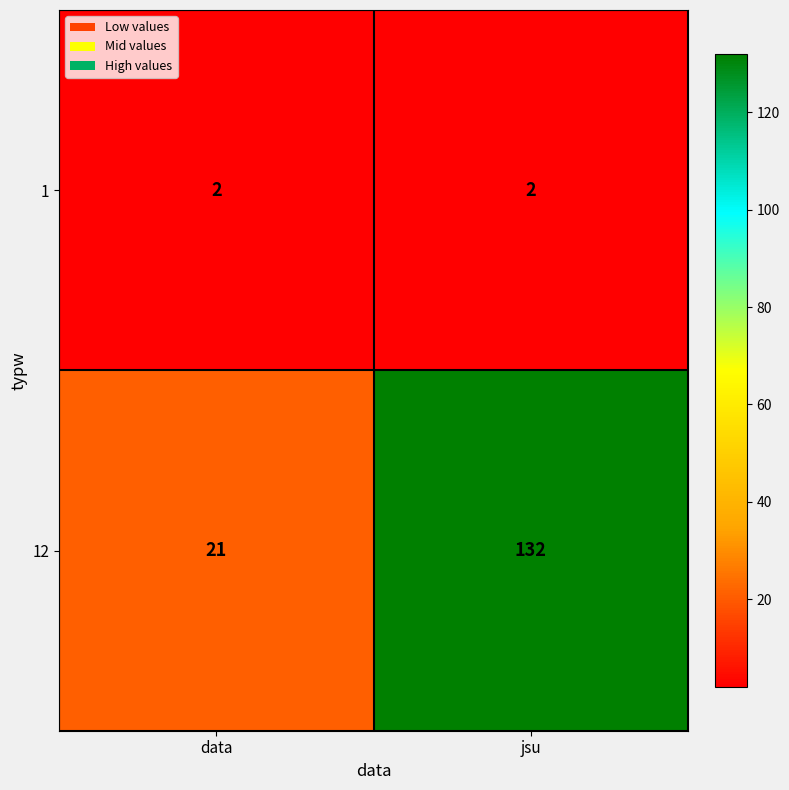

Is it true that 12 equals 29 at data?

False